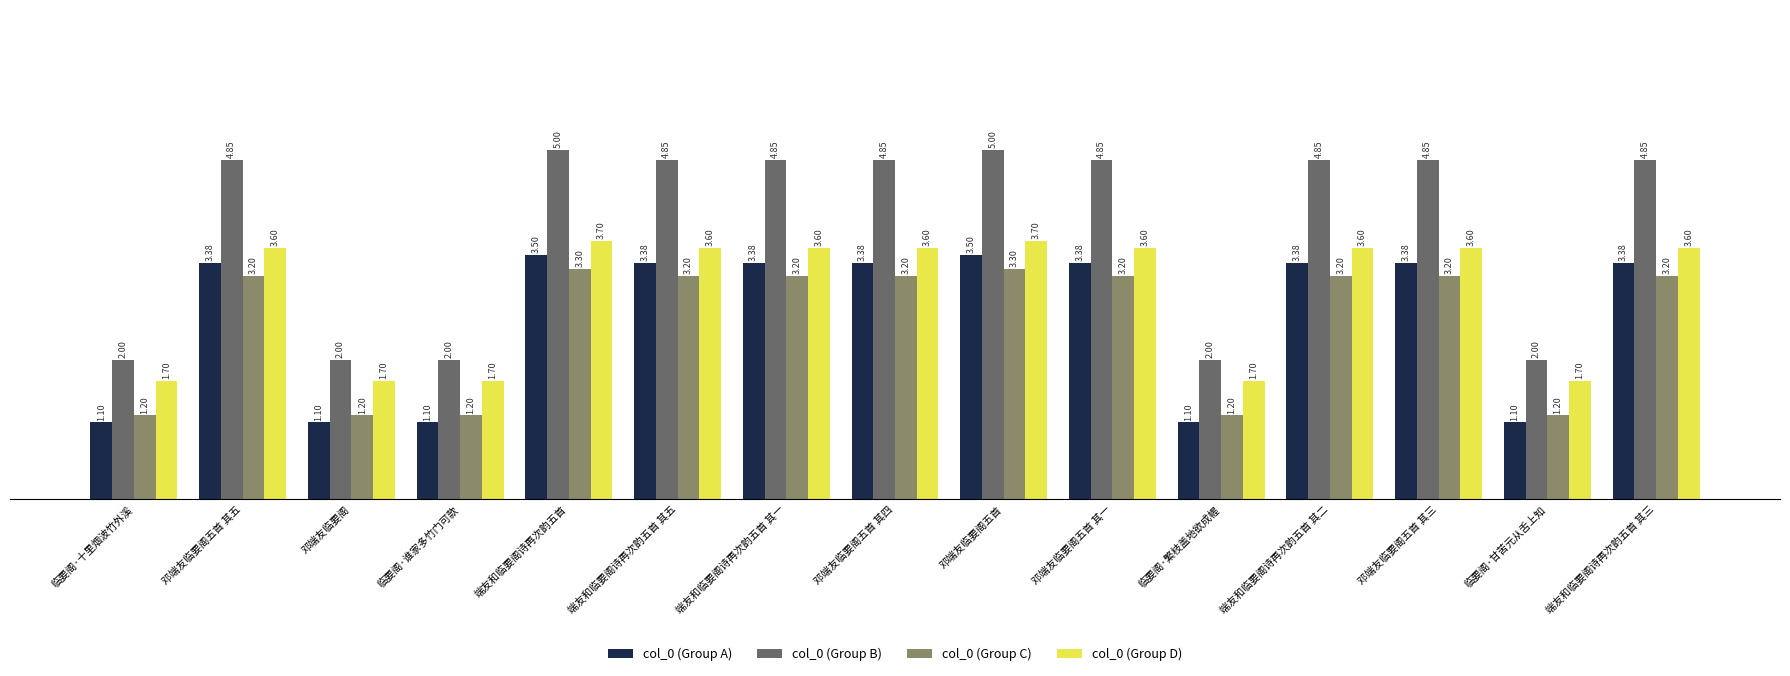

What is the minimum value for col_0 (Group B)?

2.0